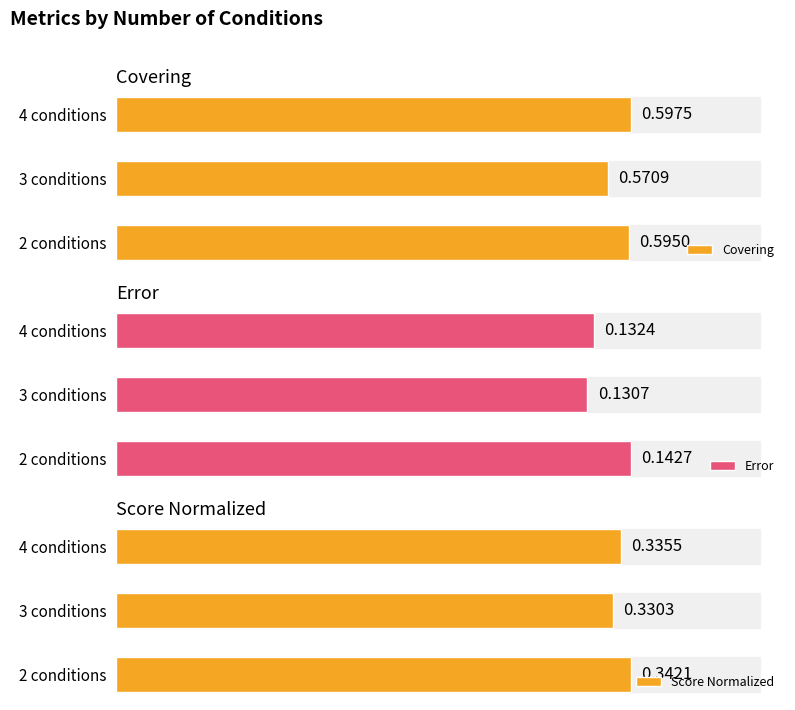

Count the number of categories in the chart.

3